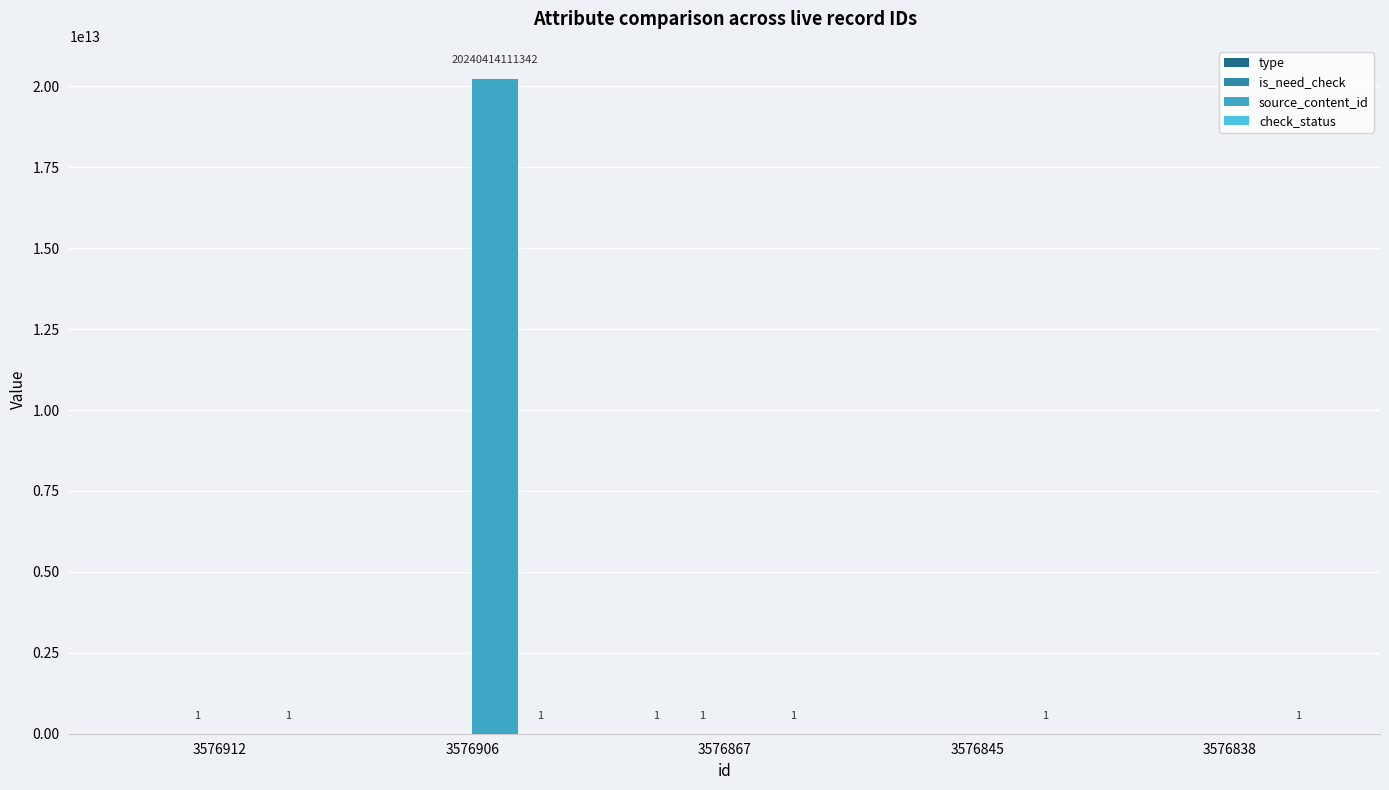

At which category is the sum across all series the highest?

3576906